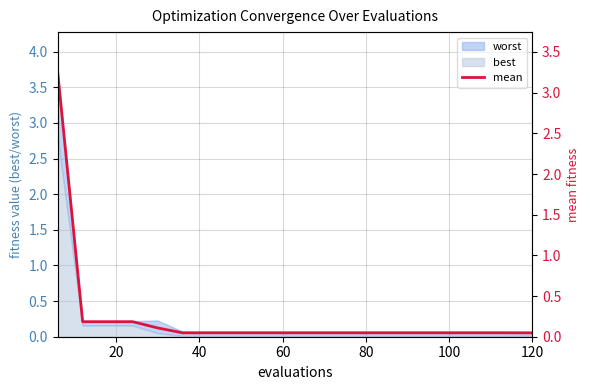

How many data points does each series have?

20